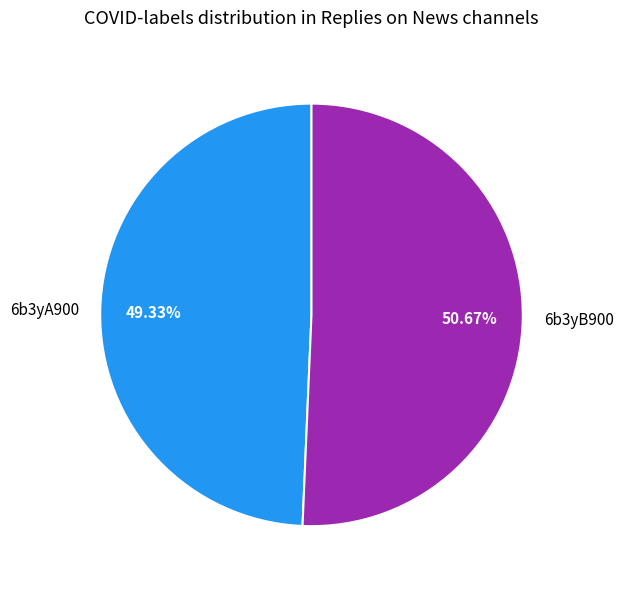

What is the smallest slice in the pie chart?

6b3yA900